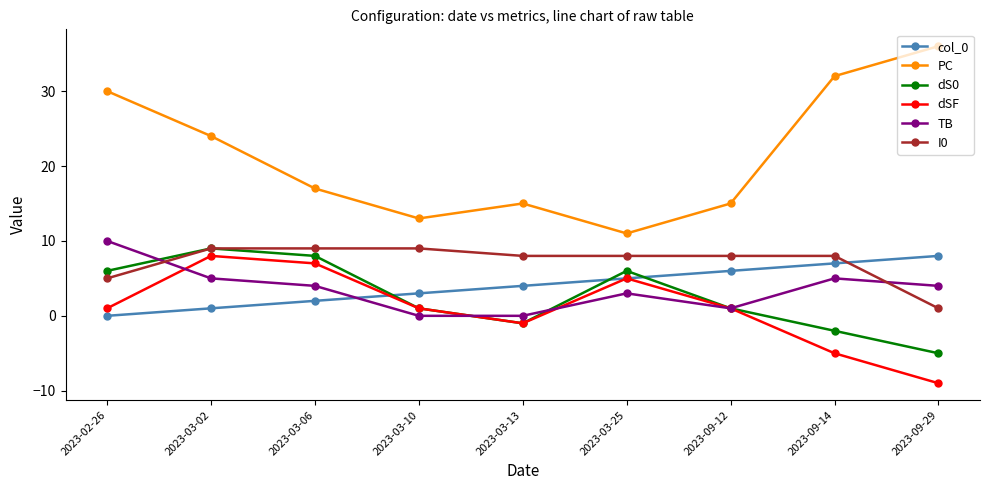

Which series has the largest range (max minus min)?

PC